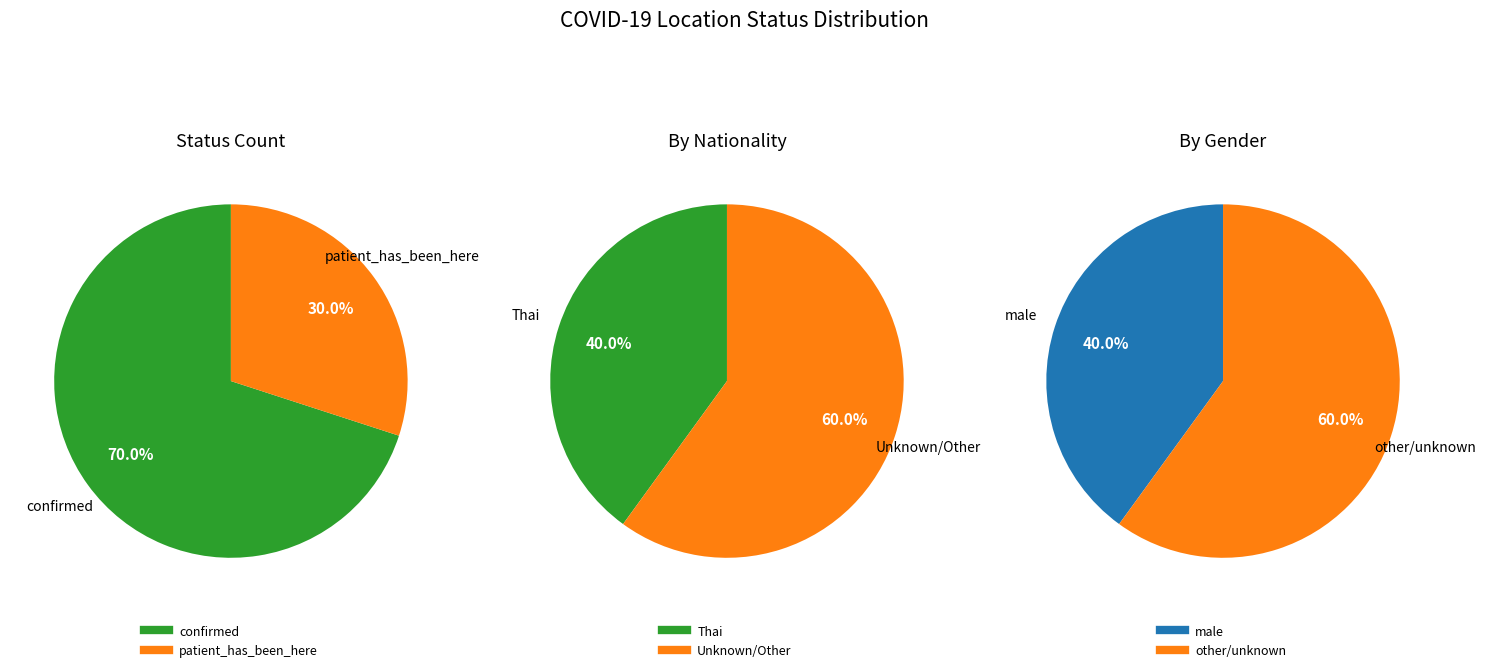

How many segments does this pie chart have?

2